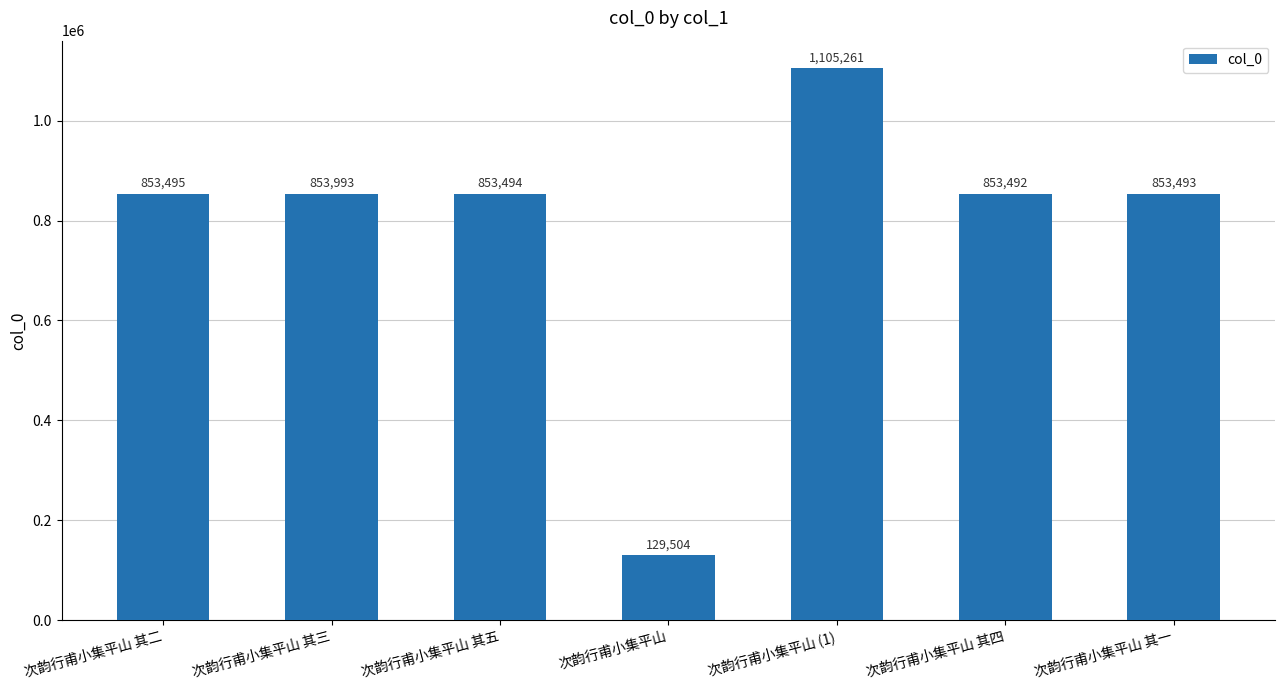

What is the difference between the maximum and minimum values?

975757